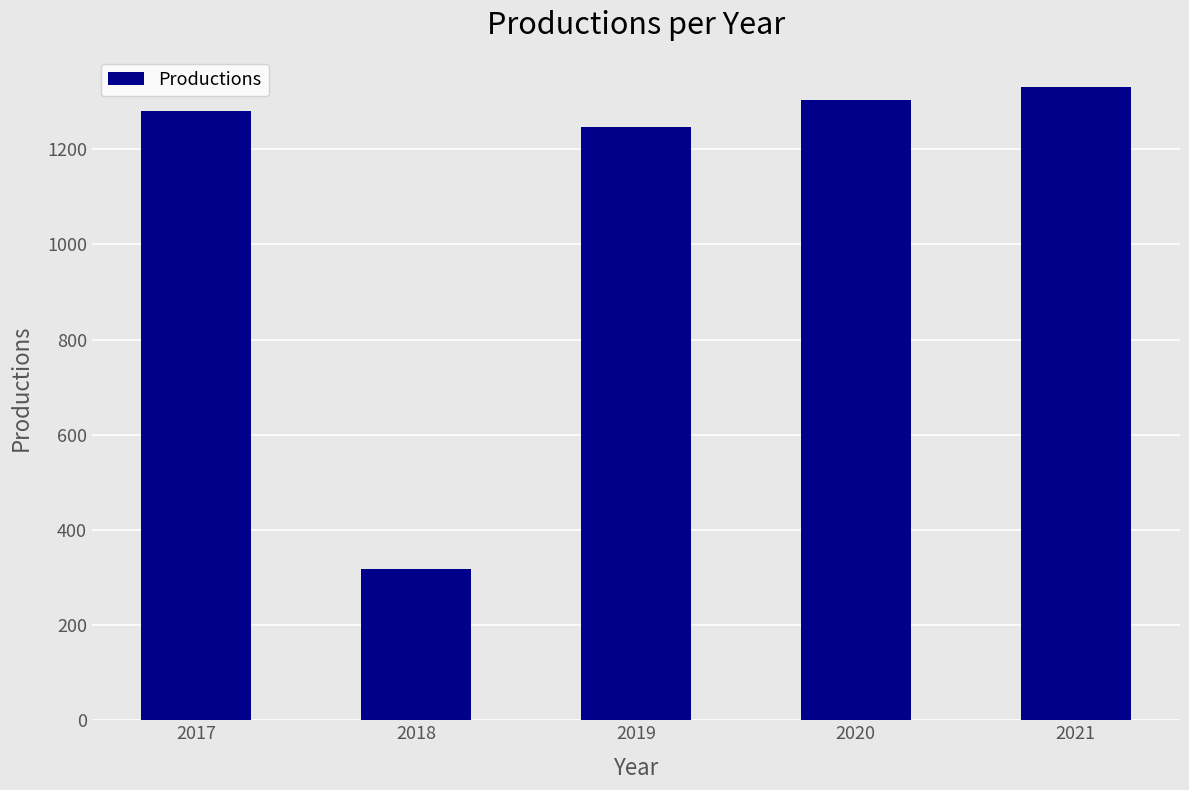

What is the value of the 1st bar from the left?

1281.5